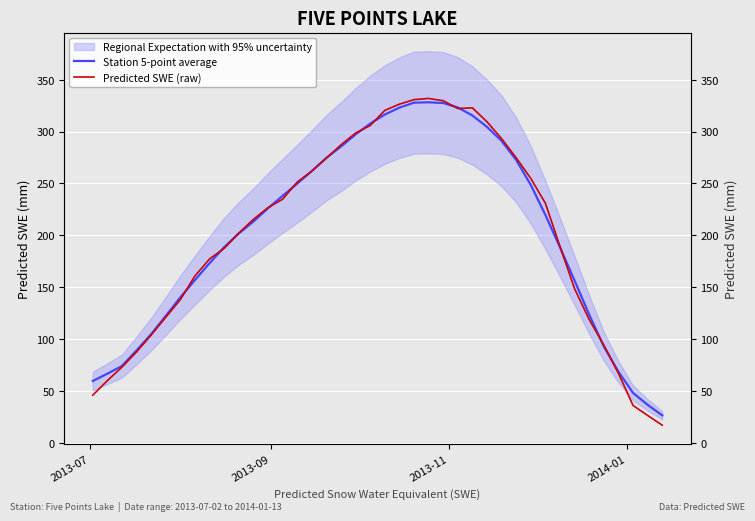

The value of Station 5-point average at 8 is 116.5. True or false?

False